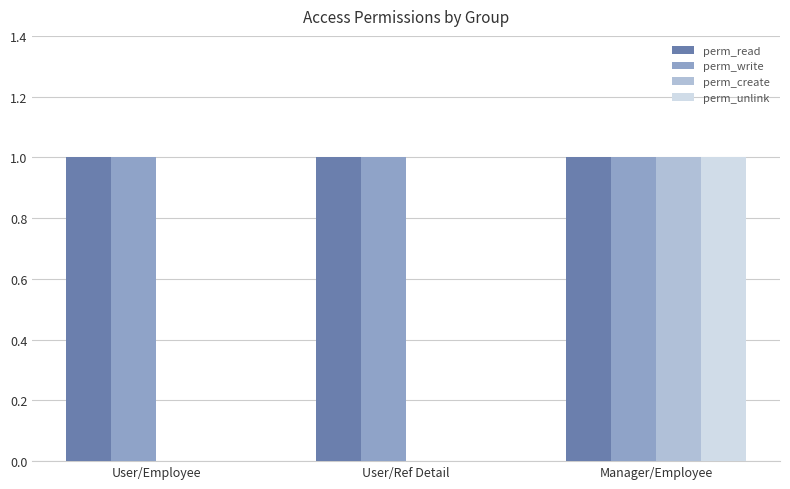

At which category is the sum across all series the highest?

Manager/Employee